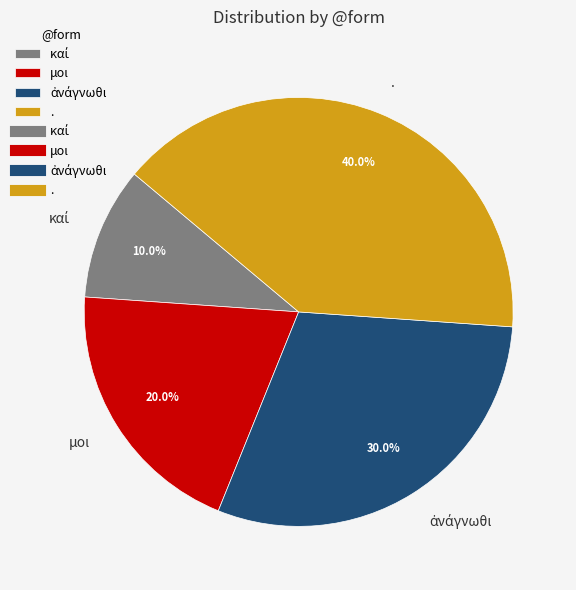

Is there a majority slice in this chart?

No